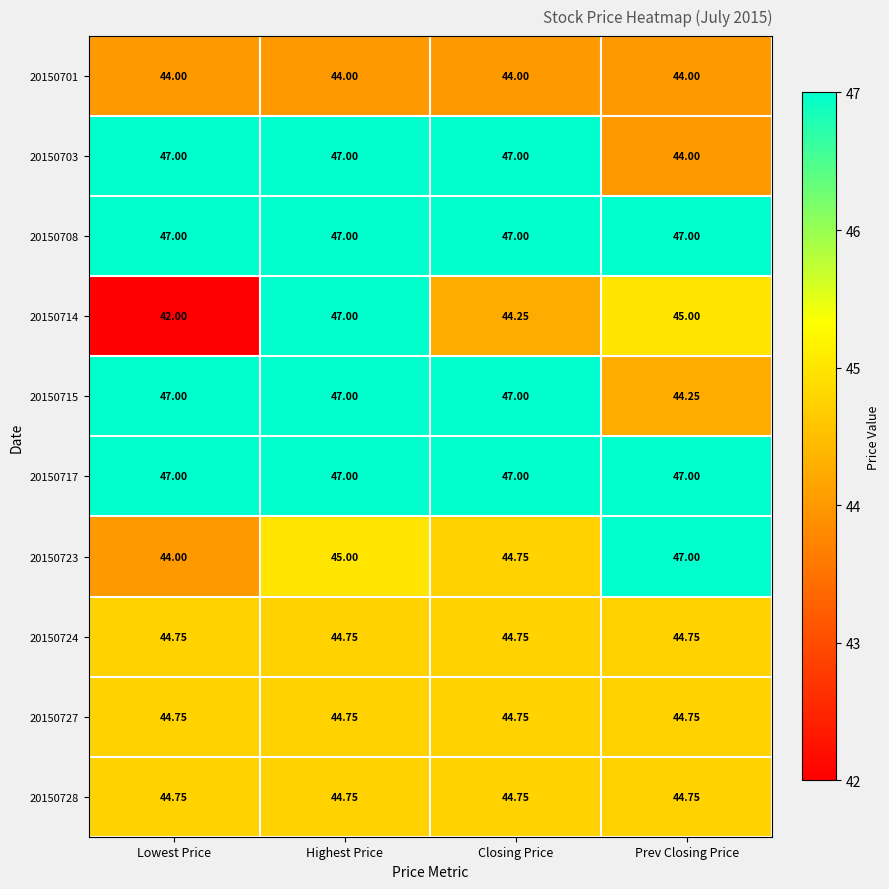

At which category is the sum across all series the highest?

Highest Price